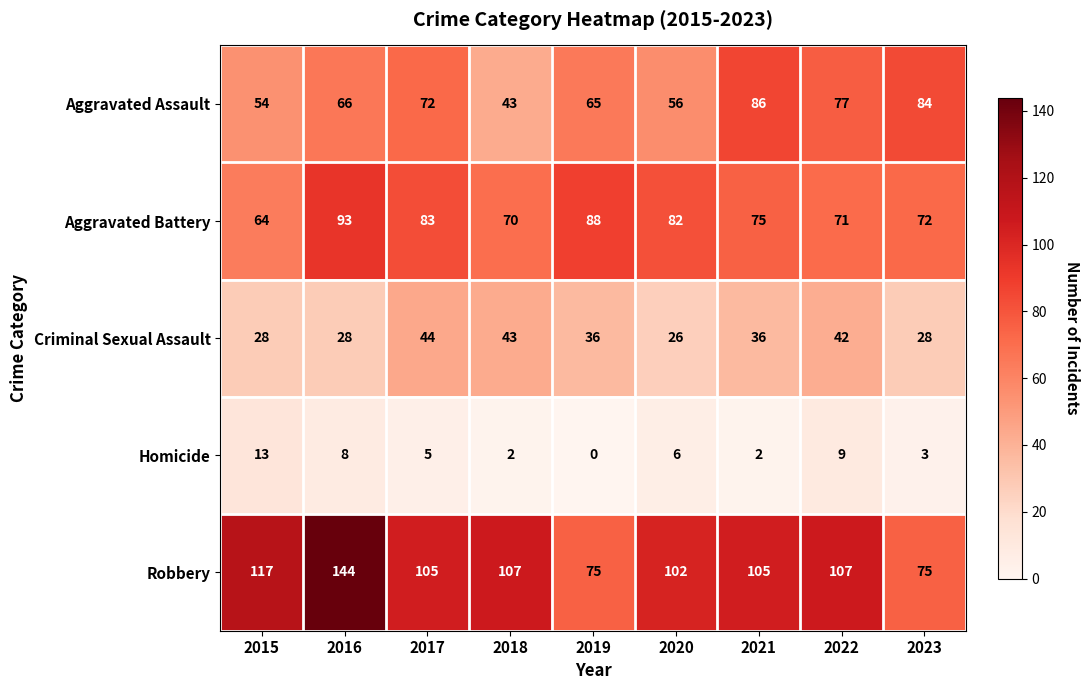

The value of Aggravated Assault at 2017 is 123. True or false?

False